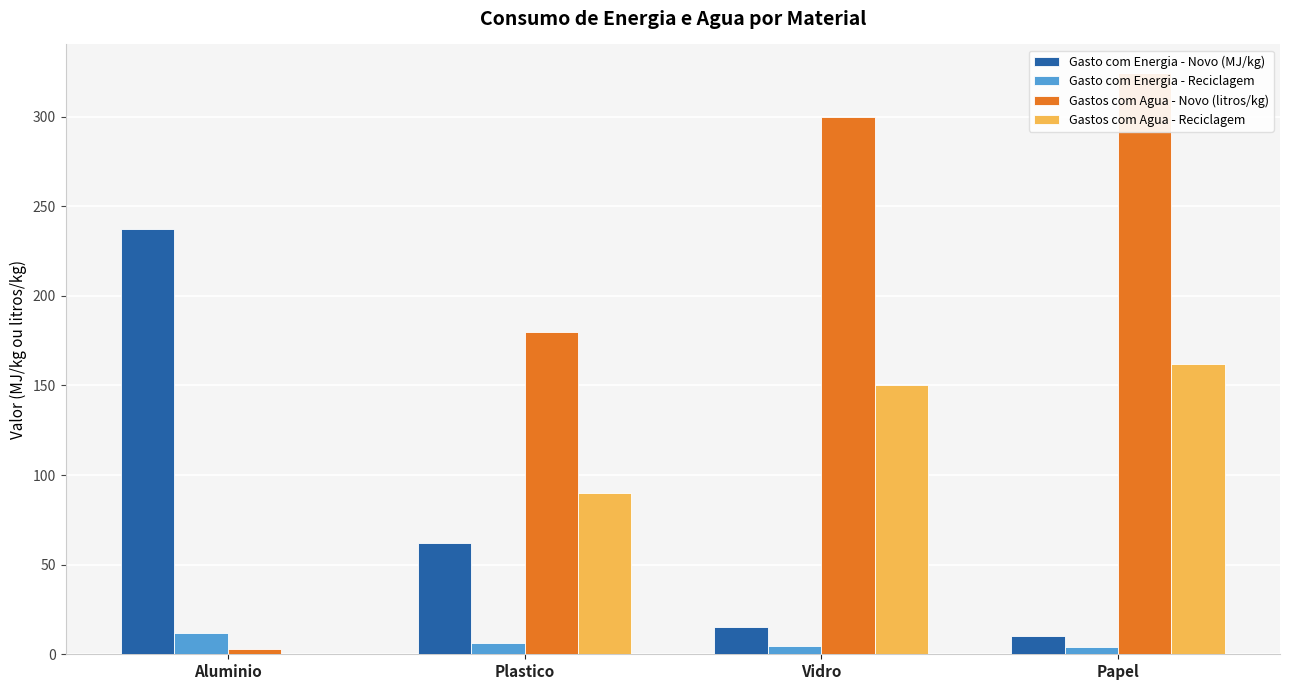

What is the difference between the Gasto com Energia - Novo (MJ/kg) values at Papel and Aluminio?

227.0